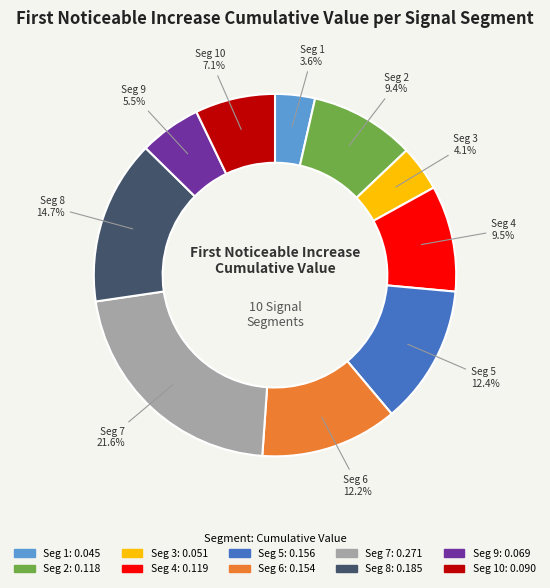

Is there any slice that represents more than half of the pie?

No